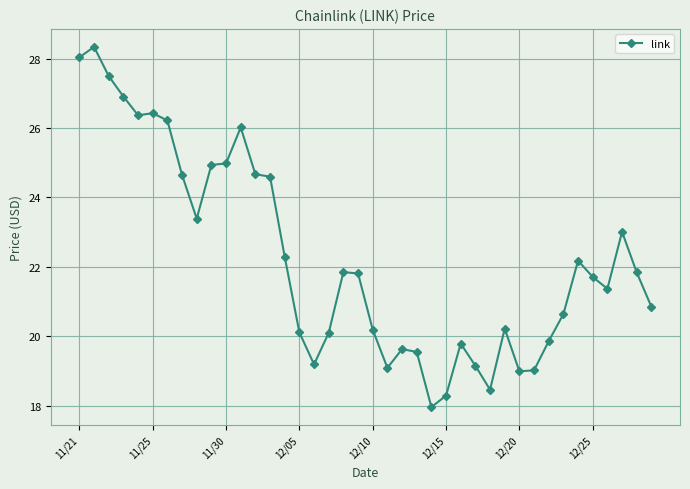

What is the greatest value displayed?

28.3